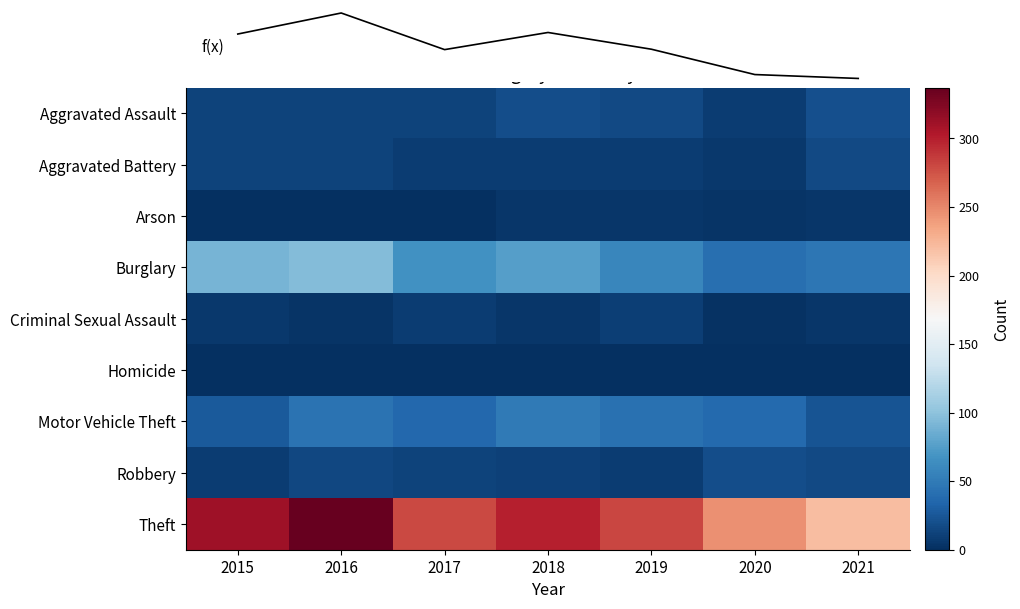

At which label is Aggravated Battery closest to 11?

2015